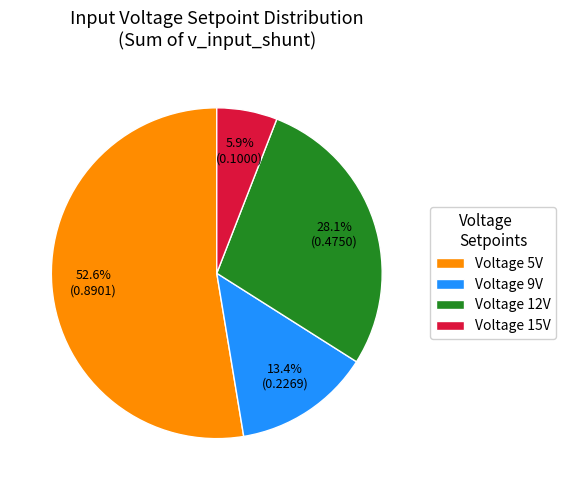

Combined, what portion of the pie is Voltage 15V and Voltage 9V?

19.3%